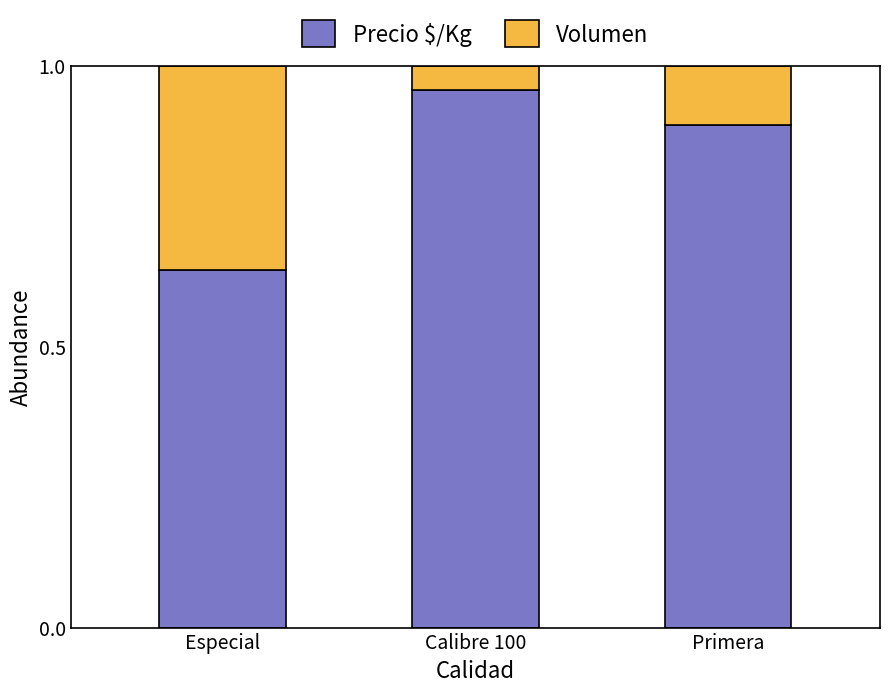

The Precio $/Kg series shows 0.3 at Primera. True or false?

False